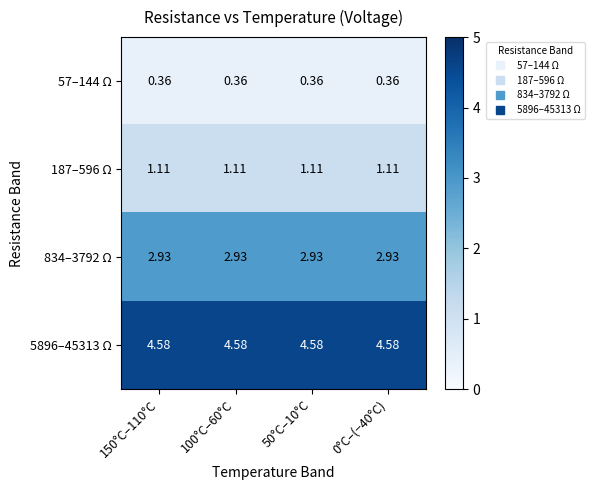

Is the value of 834–3792 Ω at 100°C–60°C greater than the value of 187–596 Ω at 150°C–110°C?

Yes